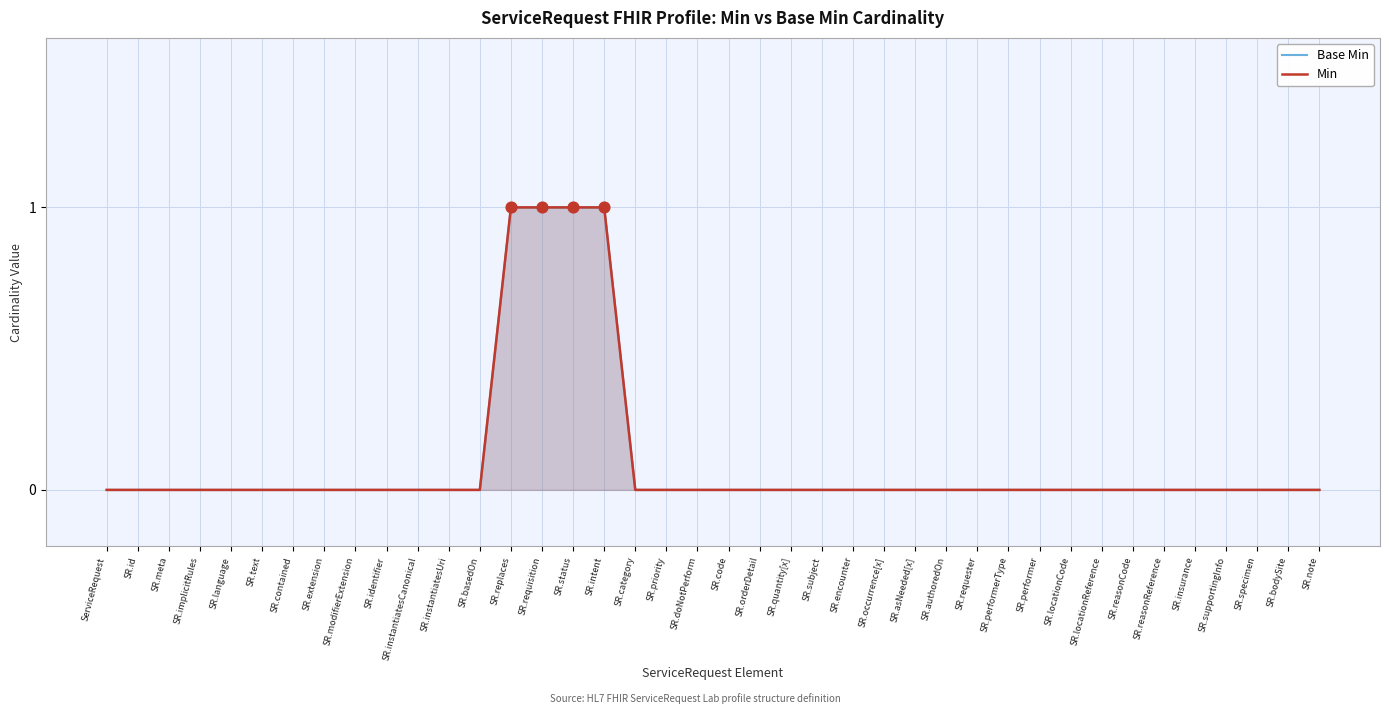

Which series has the largest Y range (max minus min)?

Base Min